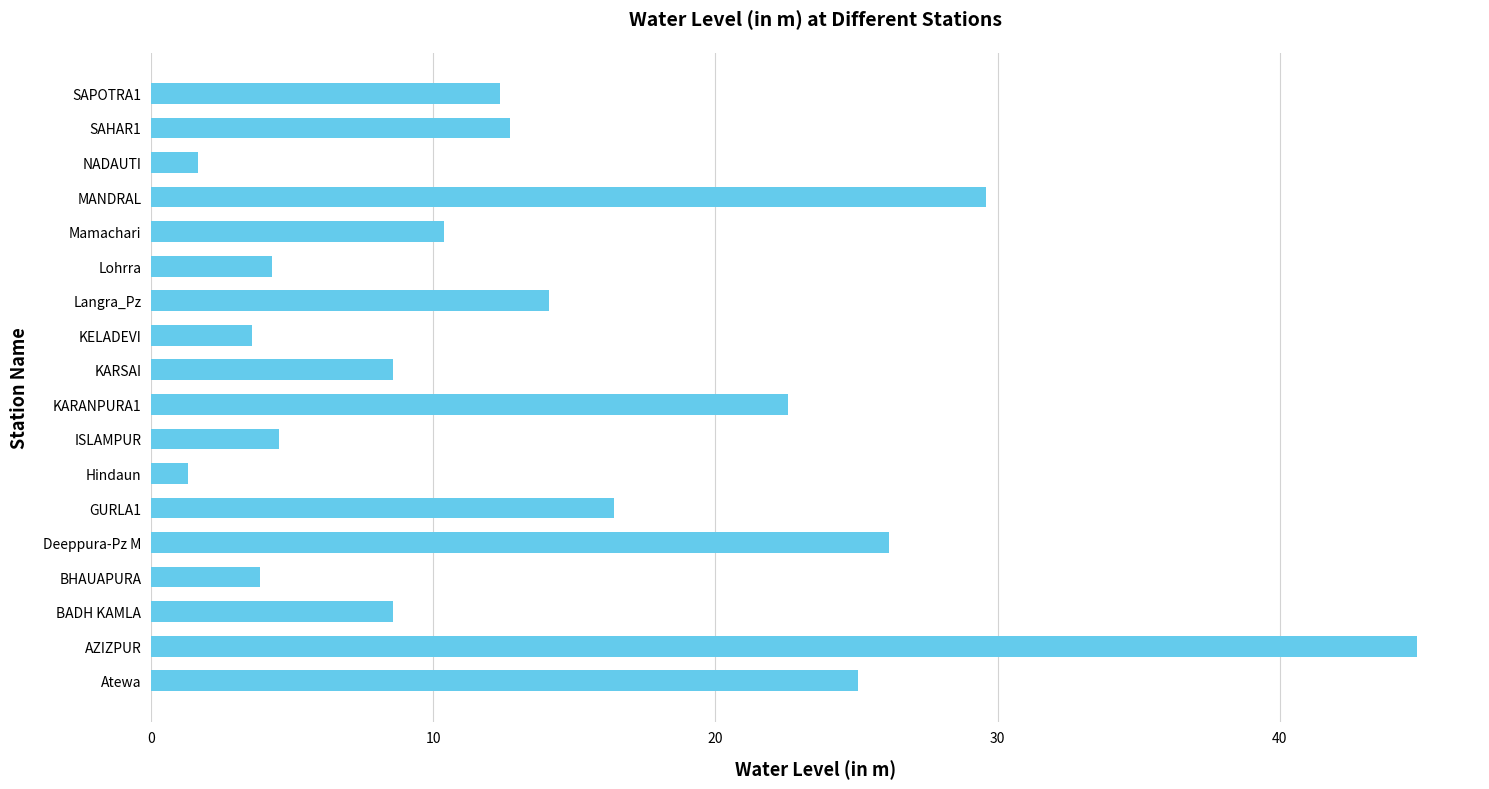

What is the difference between the second highest and minimum values?

28.3